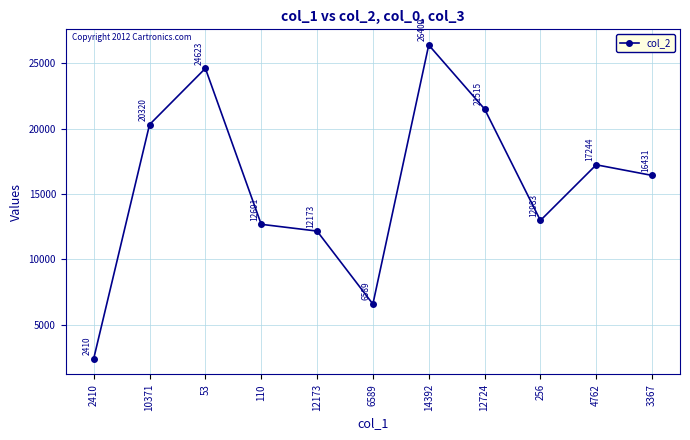

Reading left to right, what are all the values shown in this chart?

2410=2410	10371=20320	53=24623	110=12691	12173=12173	6589=6589	14392=26409	12724=21515	256=12983	4762=17244	3367=16431